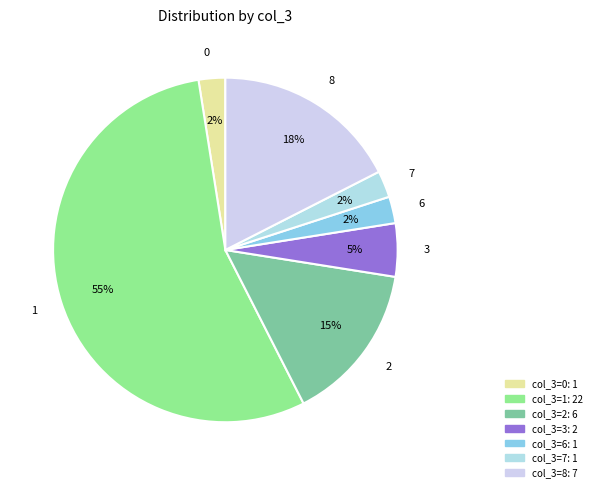

Combined, do 8 and 0 account for over 50%?

No